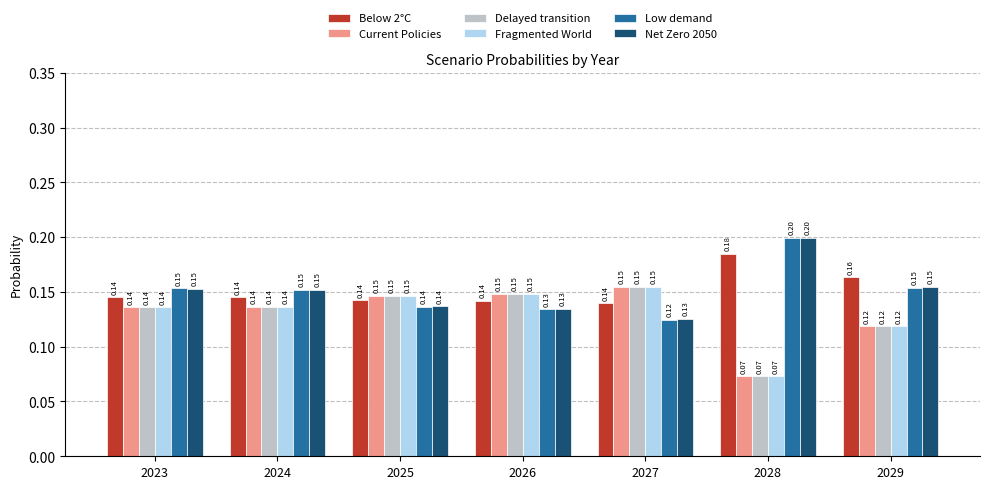

Which series changed the most between 2026 and 2027?

Low demand